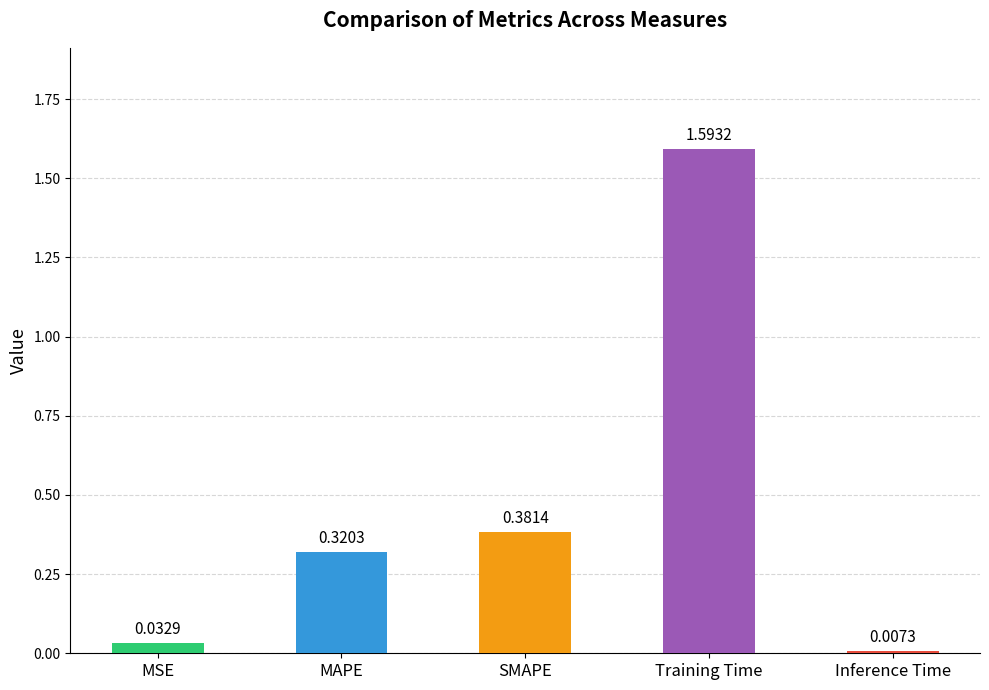

What is the difference between the maximum and minimum values?

1.6